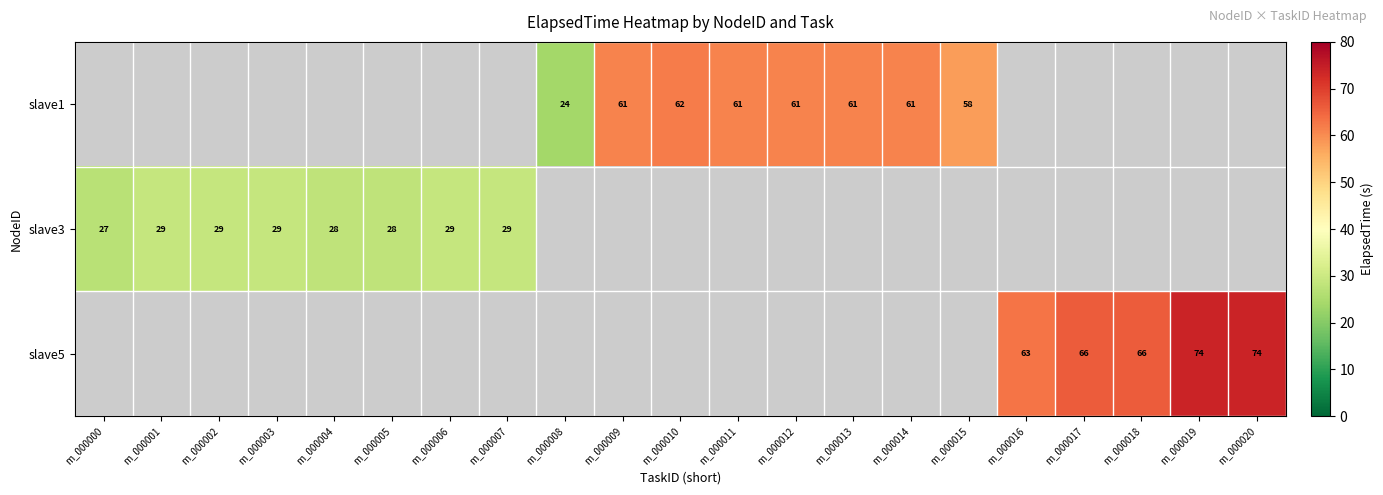

Is the value of slave1 at m_000012 greater than the value of slave5 at m_000019?

No